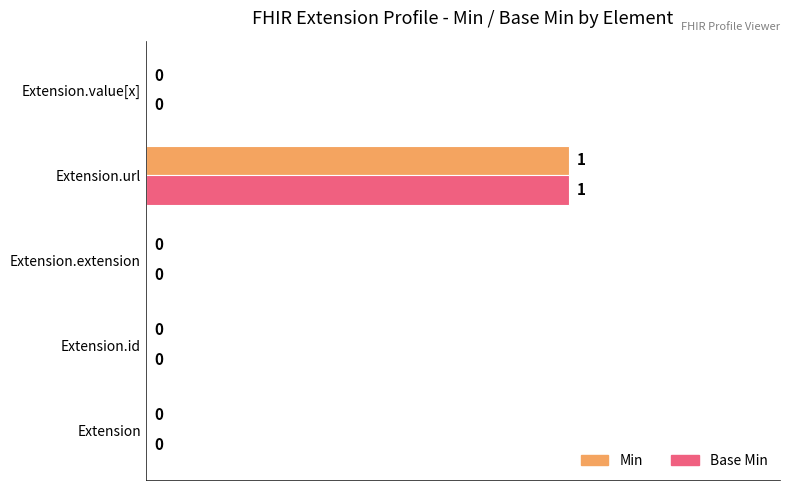

Which label corresponds to the largest value in the chart?

Extension.url